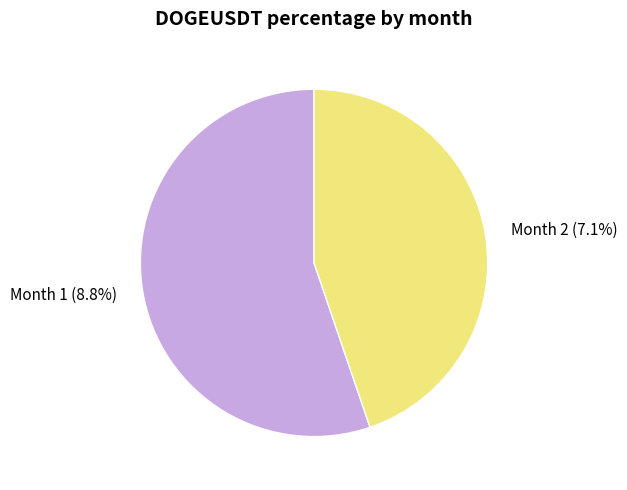

What is the smallest slice in the pie chart?

2